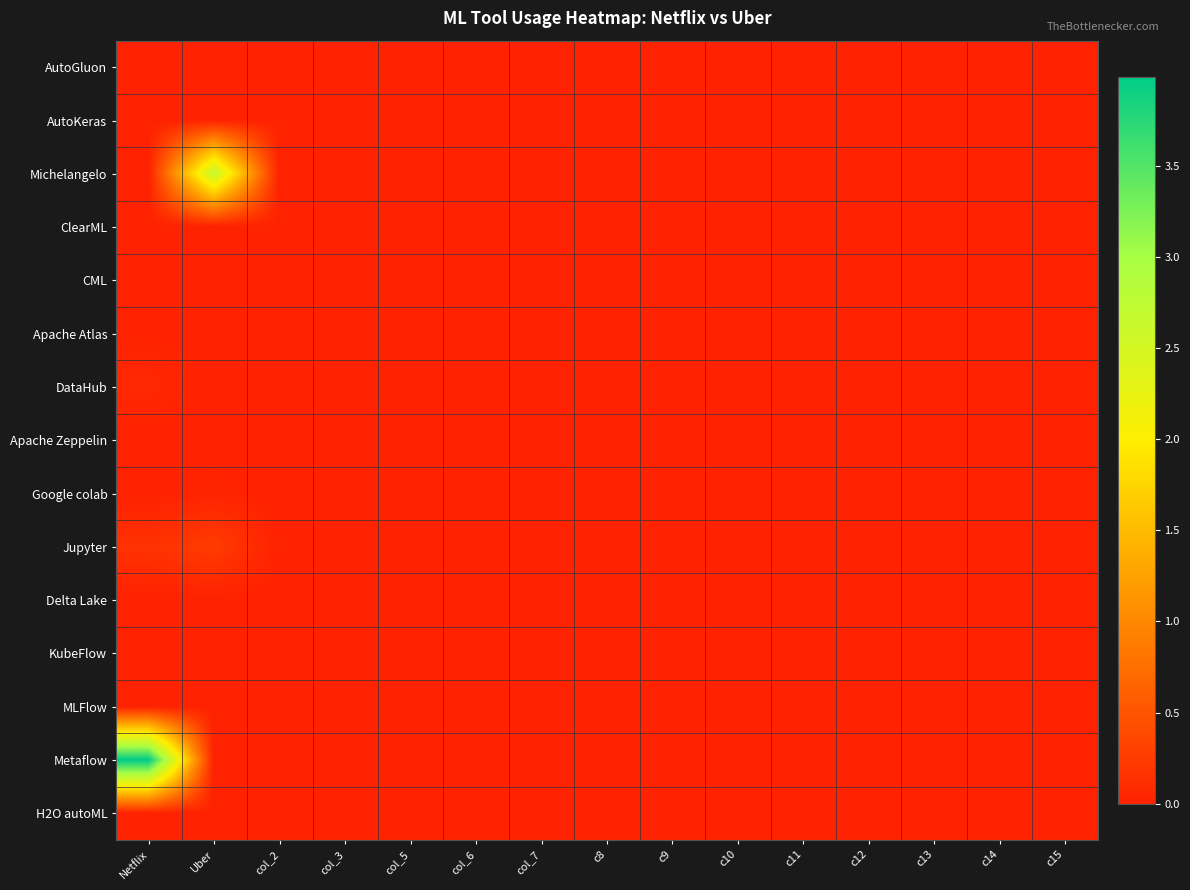

Which series has the largest total across all categories?

Metaflow